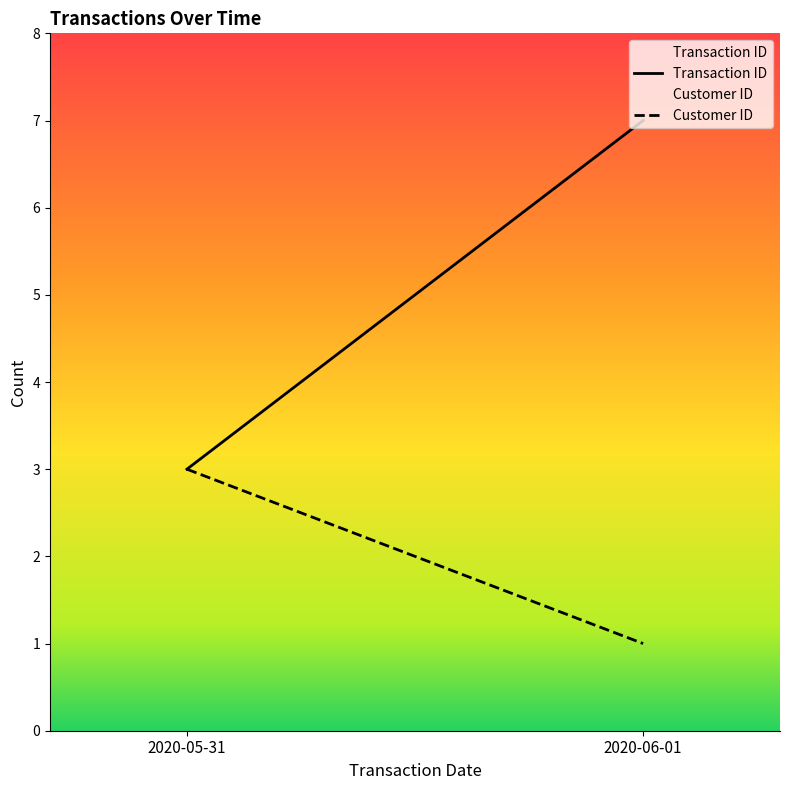

What are all the series names shown in the legend?

Transaction ID, Customer ID